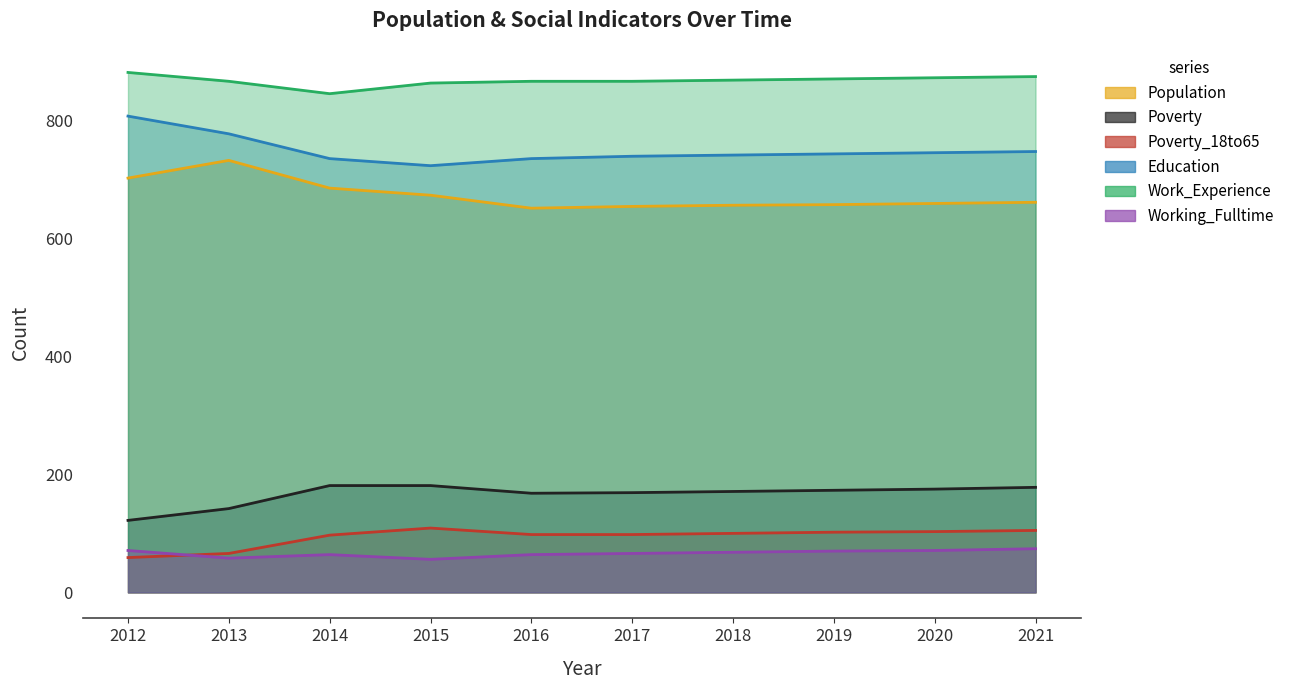

True or false: Poverty_18to65 has a value of 56 at 2020.

False